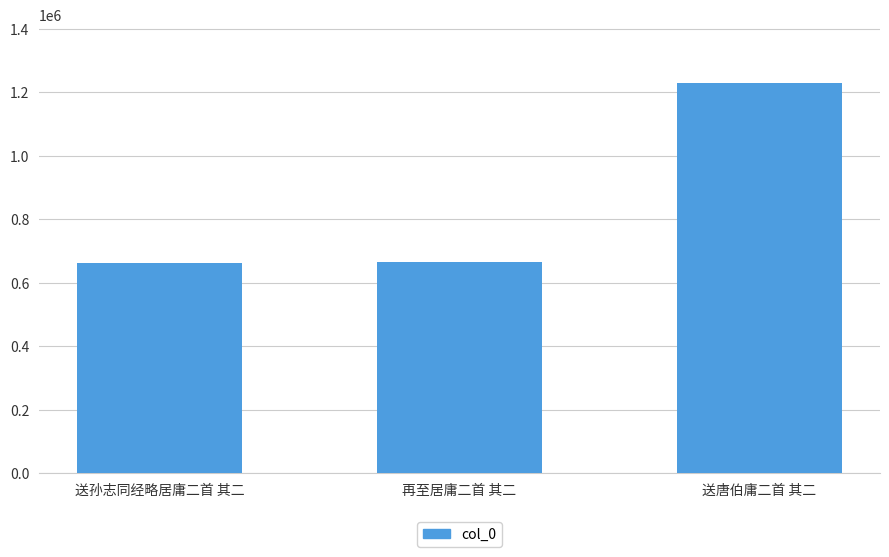

What is the sum of all values?

2557114